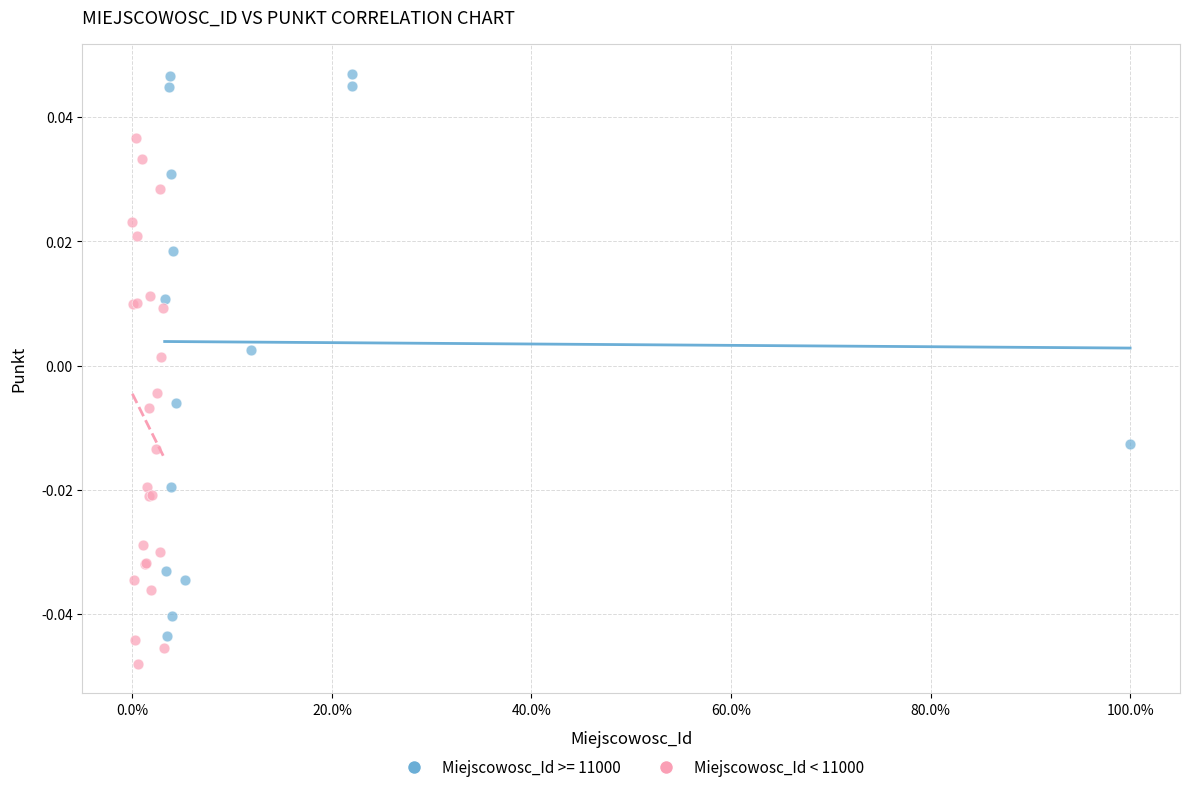

Which series has the widest spread of Y values?

Miejscowosc_Id >= 11000